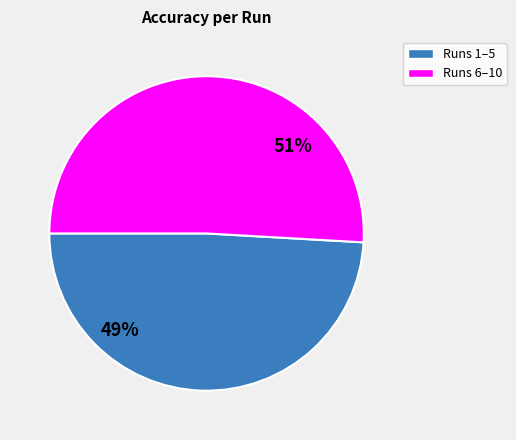

How many segments does this pie chart have?

2